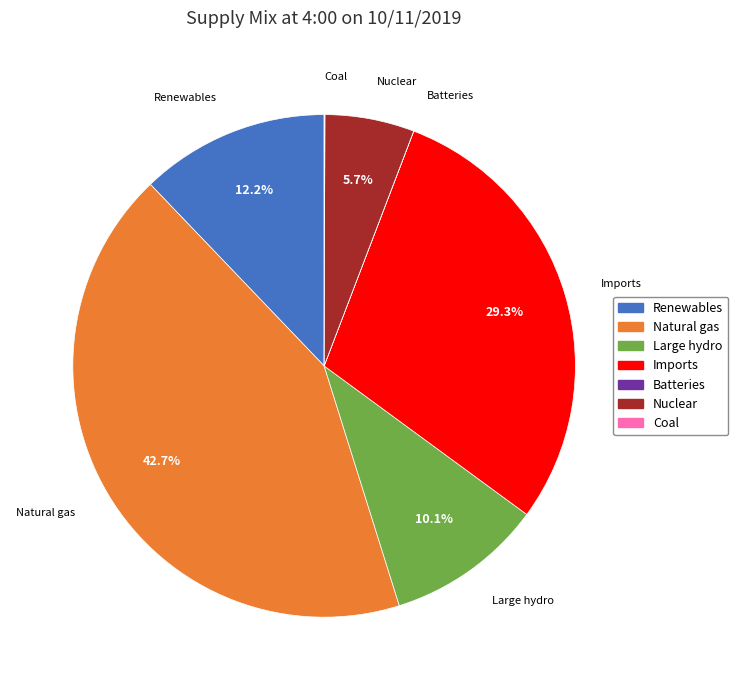

Is there a majority slice in this chart?

No